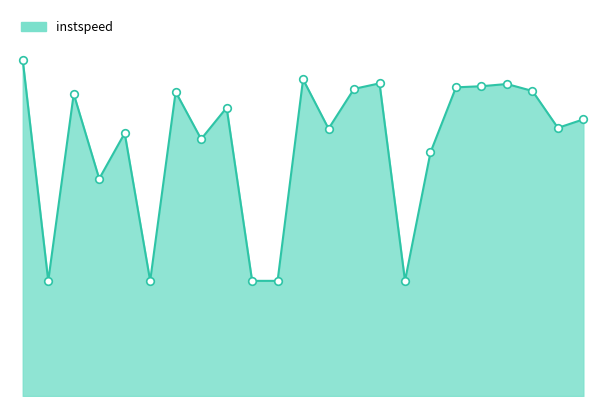

Is this an area chart (filled region under the line)?

Yes